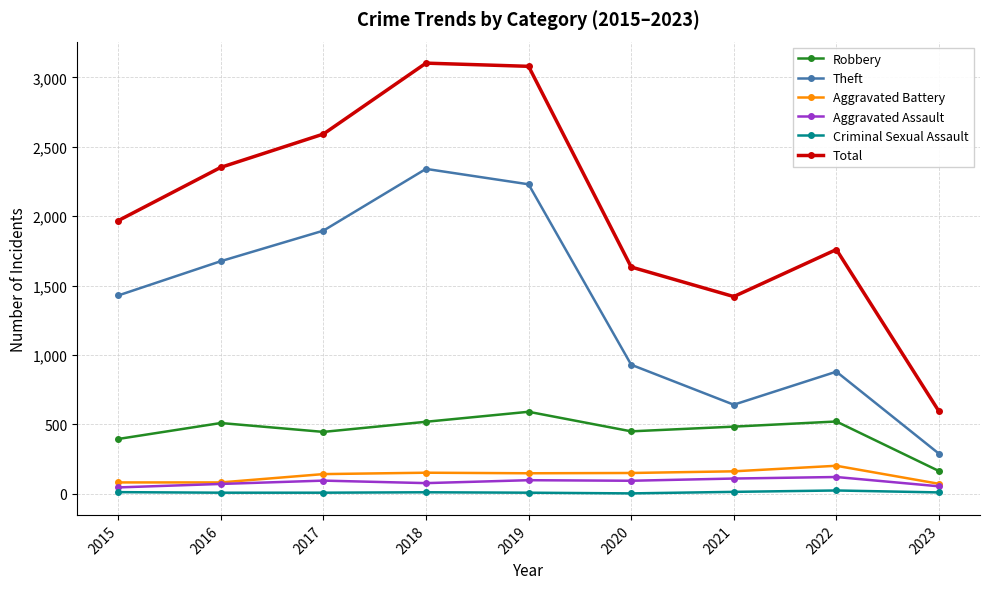

What are all the series names shown in the legend?

Robbery, Theft, Aggravated Battery, Aggravated Assault, Criminal Sexual Assault, Total